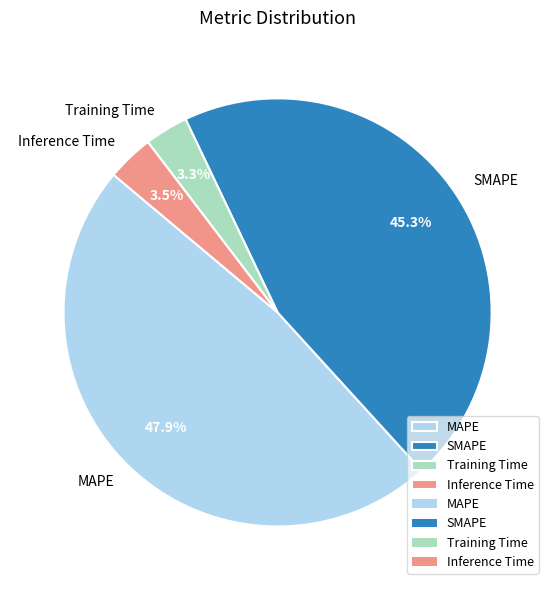

Count the number of slices in the pie.

4